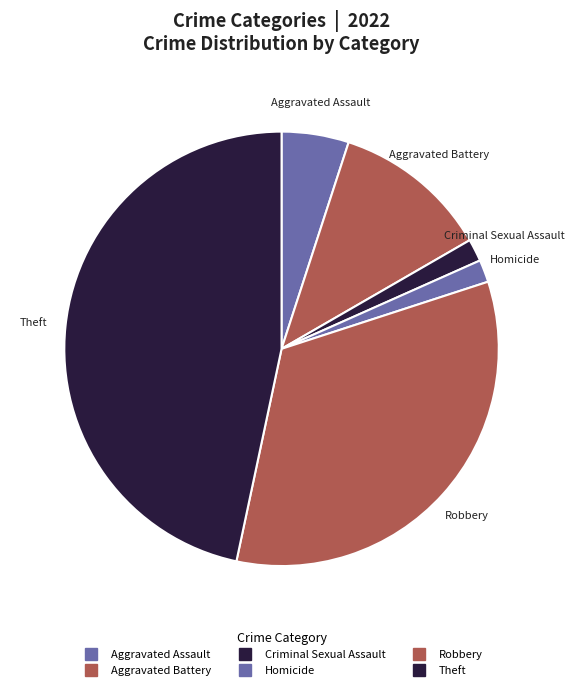

Is there any slice that represents more than half of the pie?

No